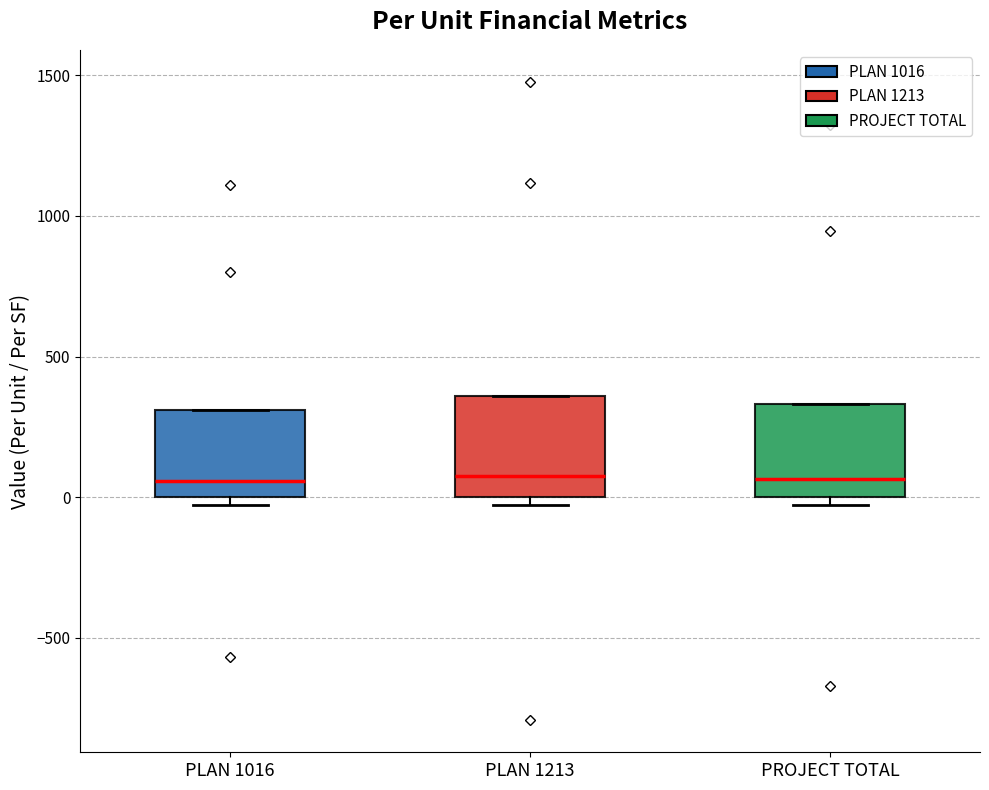

Where is the upper edge of the box for PLAN 1213 on the y-axis? The values are not printed on the chart, so give them approximately, as read against the axis.

350